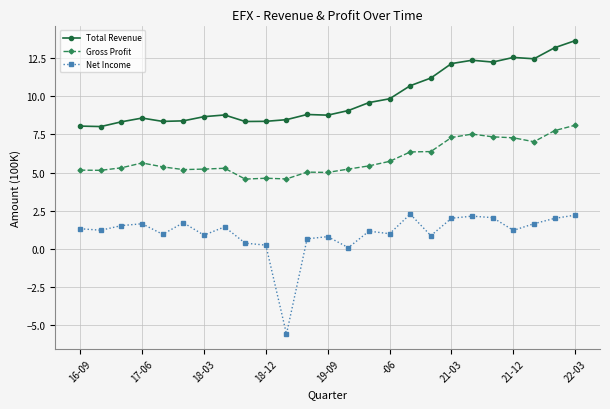

How many distinct data groups are displayed?

3